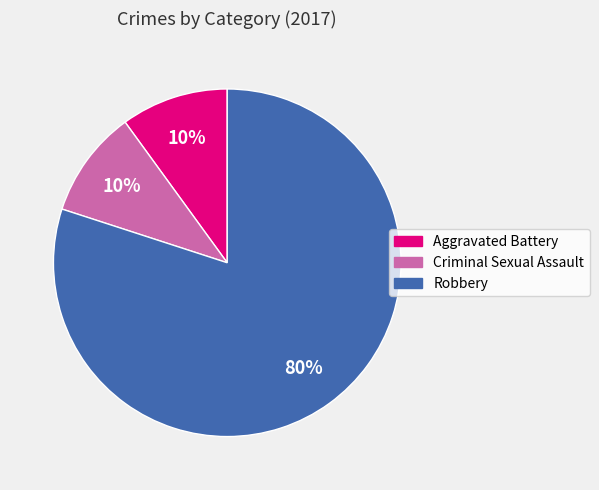

Approximately how many times larger is the value at Robbery compared to Aggravated Battery?

8.0